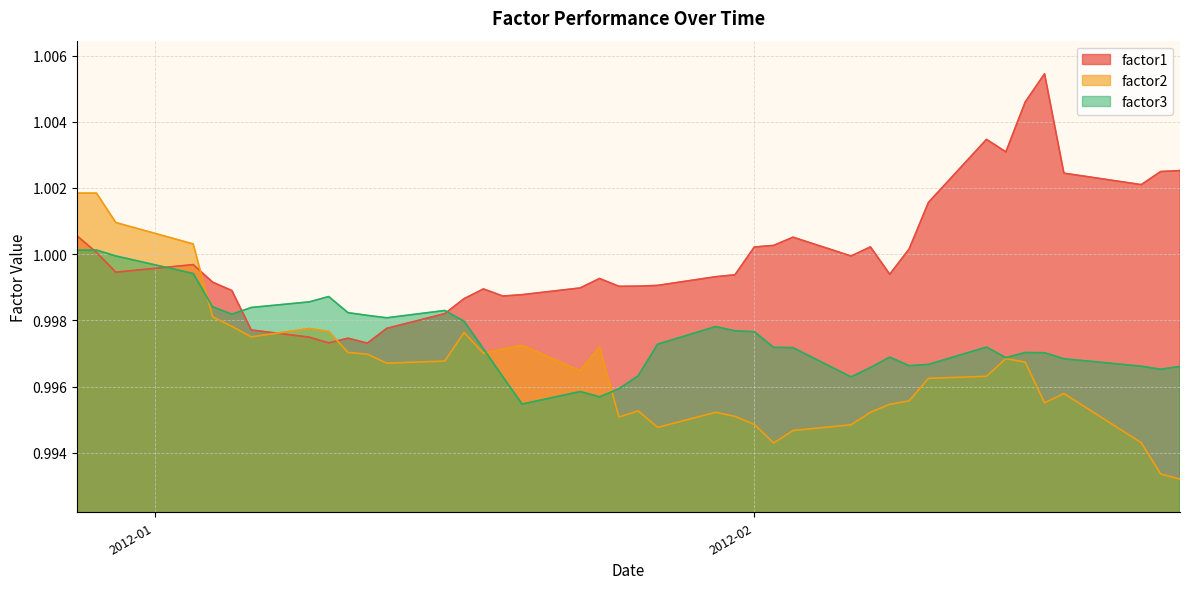

Which series has the widest spread of values?

factor2